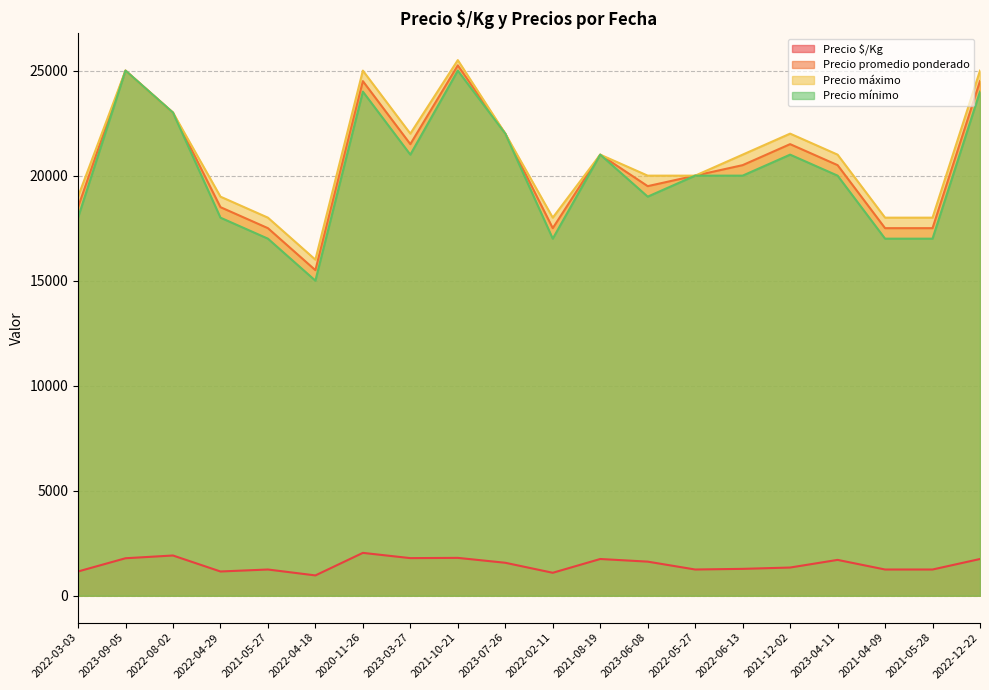

What is the difference between the highest and lowest values at 2023-03-27?

20208